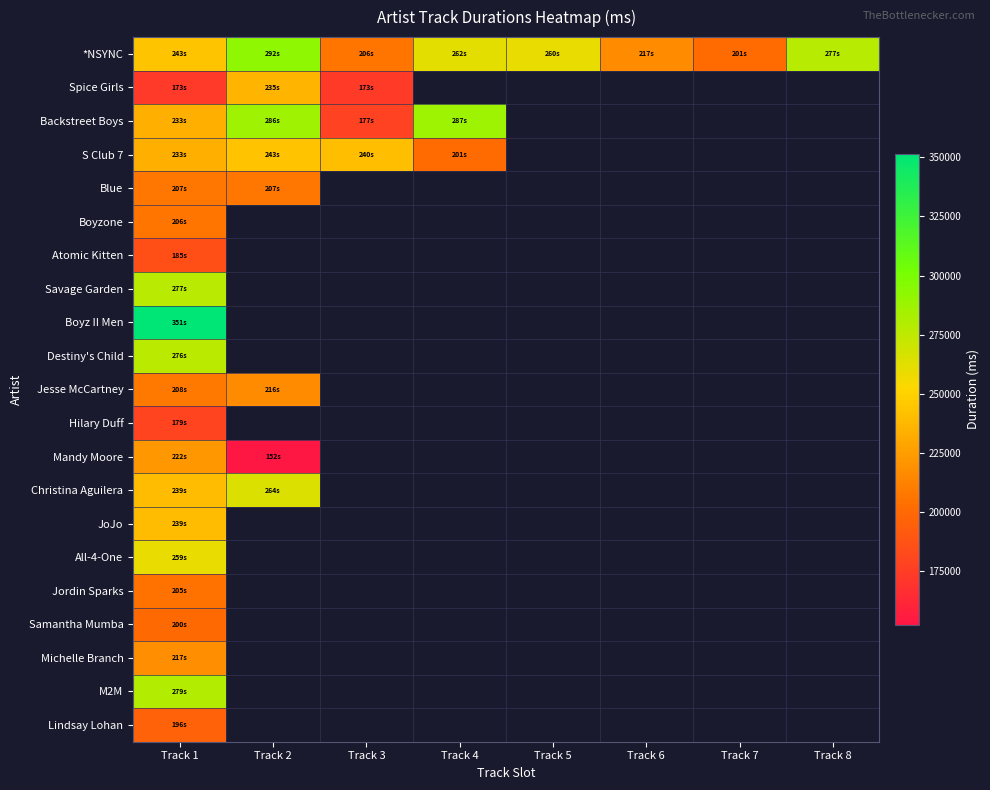

What is the smallest value displayed?

152333.0